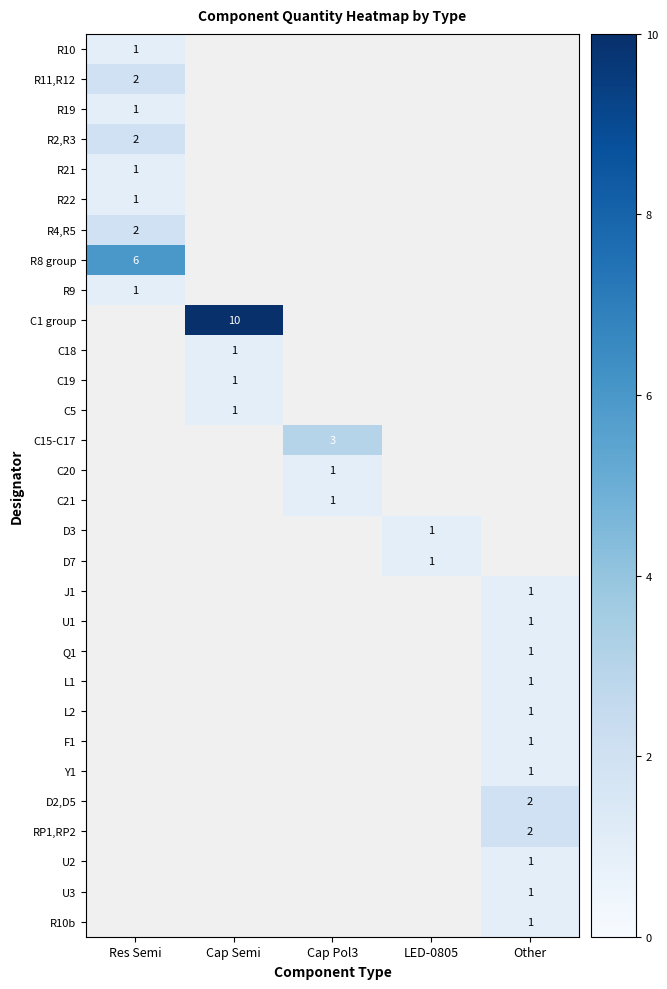

Is it true that Y1 equals 1 at Other?

True